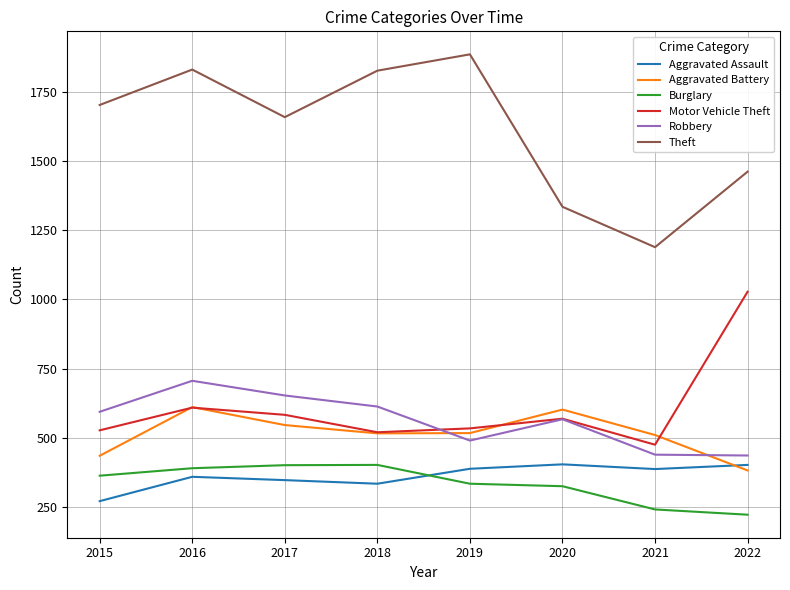

At how many categories does at least one series exceed 282?

8